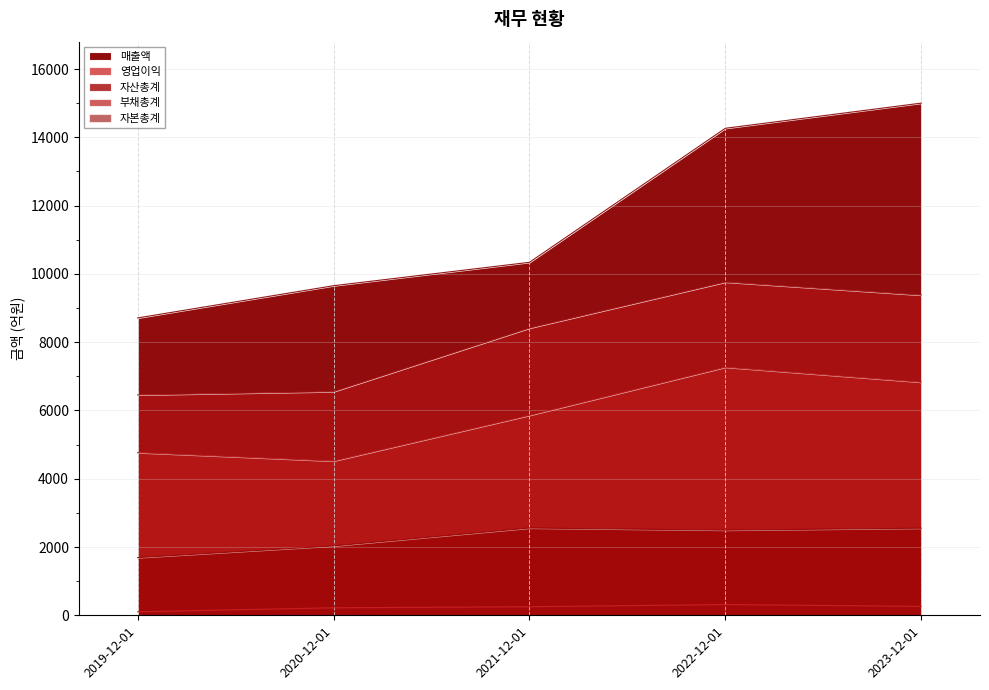

At which category is the sum across all series the highest?

2022-12-01